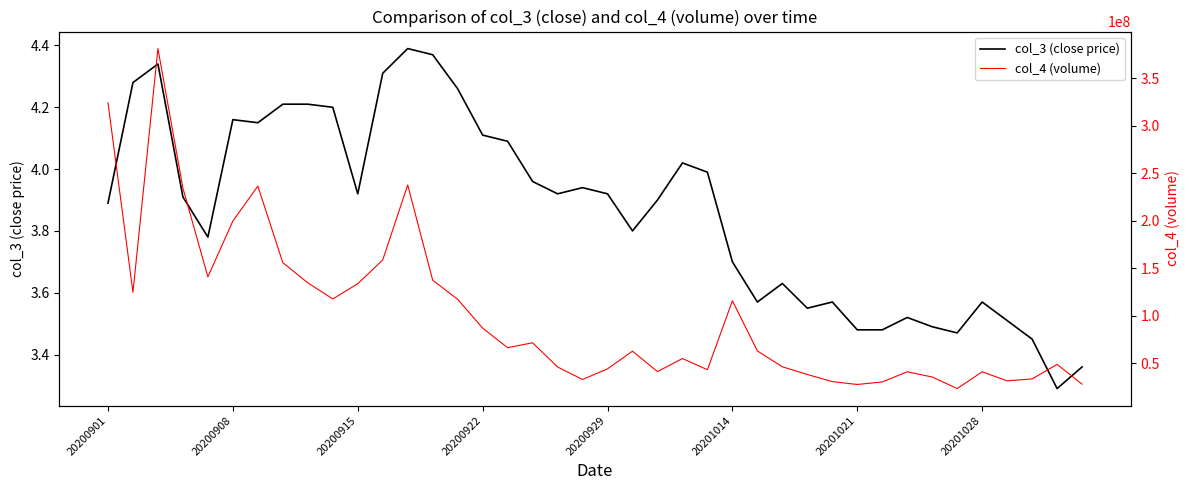

True or false: col_3 (close price) has a value of 2.2 at 20200922.

False